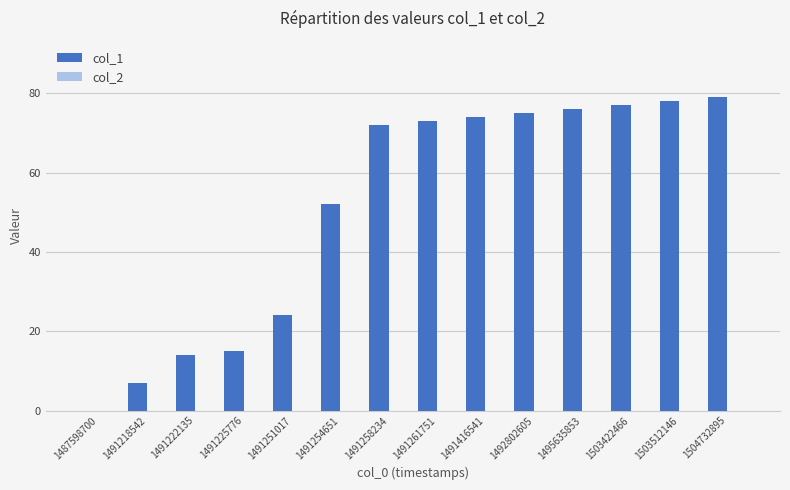

Reading right to left, extract all data points from this chart.

1504732895=79	1503512146=78	1503422466=77	1495635853=76	1492802605=75	1491416541=74	1491261751=73	1491258234=72	1491254651=52	1491251017=24	1491225776=15	1491222135=14	1491218542=7	1487598700=0